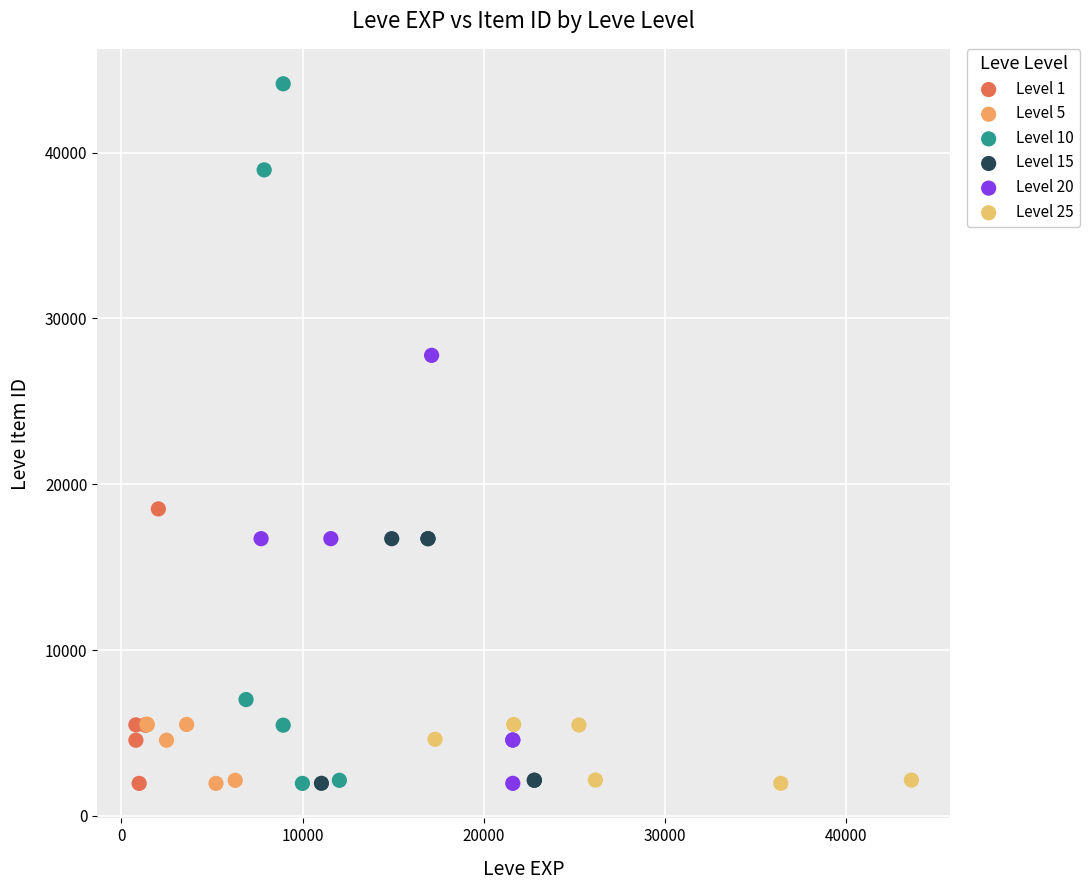

Which series reaches the maximum Y coordinate?

Level 10